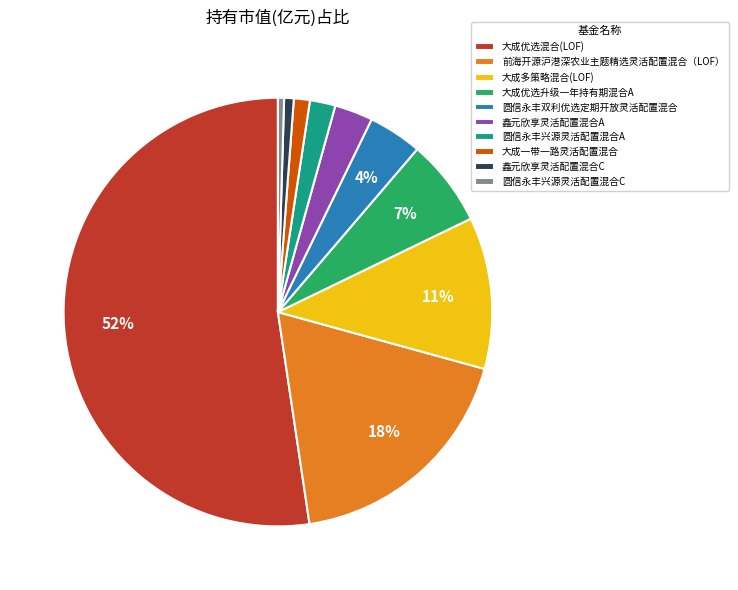

To the nearest percent, what is the difference between the 大成优选升级一年持有期混合A and 鑫元欣享灵活配置混合C slice percentages?

6%